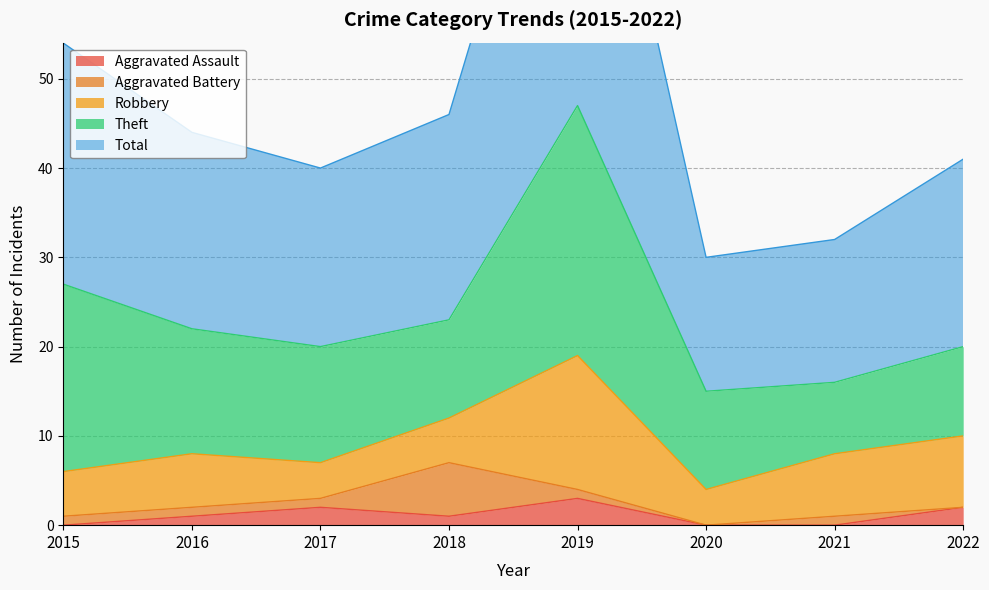

Reading right to left, extract all data points from this chart.

Aggravated Assault: 2	0	0	3	1	2	1	0
Aggravated Battery: 0	1	0	1	6	1	1	1
Robbery: 8	7	4	15	5	4	6	5
Theft: 10	8	11	28	11	13	14	21
Total: 21	16	15	47	23	20	22	27